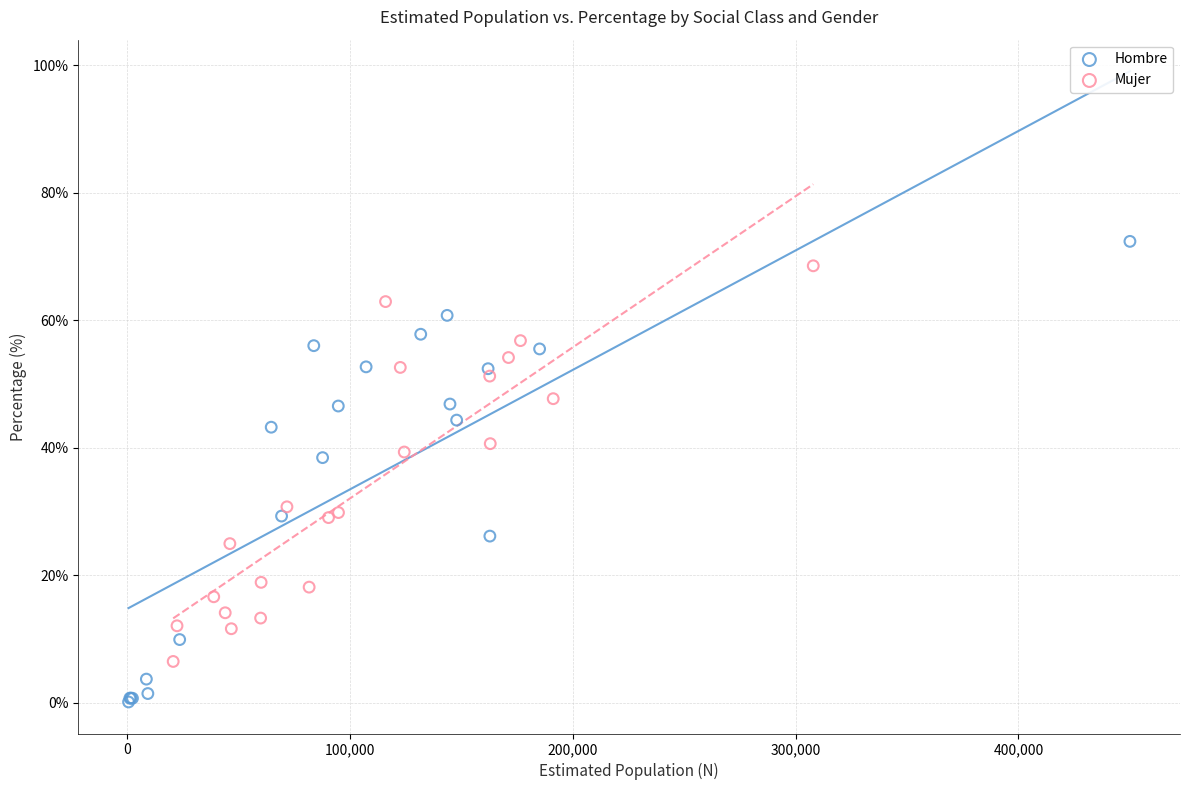

Which series contains the lowest Y value?

Hombre